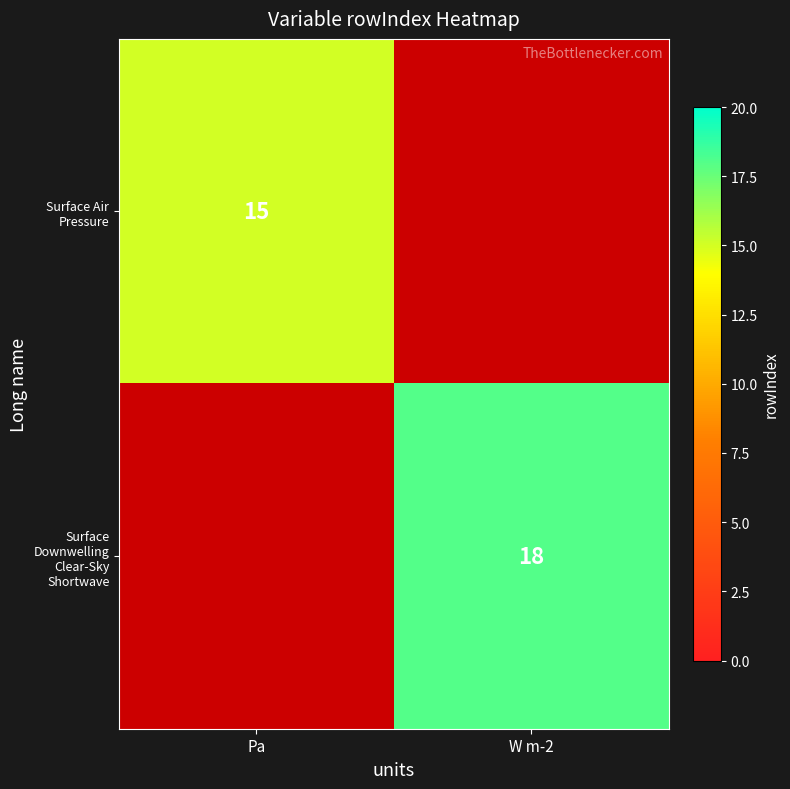

The value of Surface Downwelling Clear-Sky Shortwave at W m-2 is 18. True or false?

True